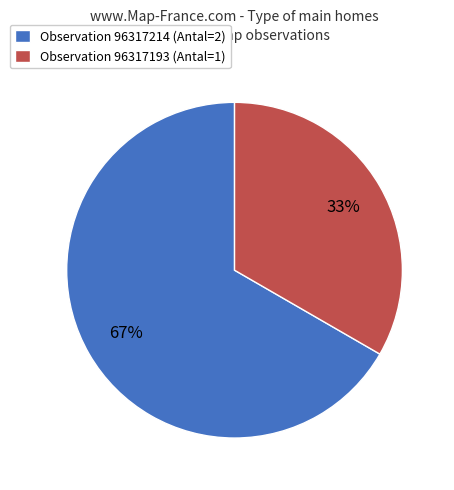

Count the number of slices in the pie.

2